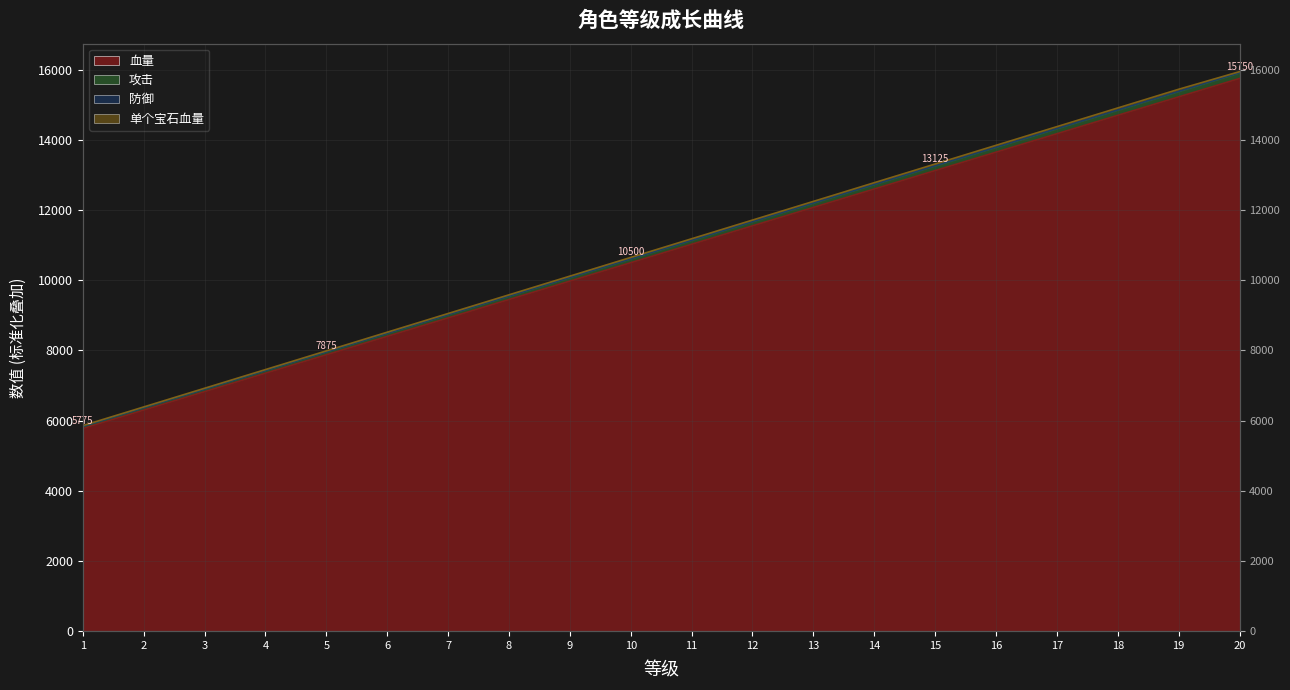

Between 15 and 3, which is larger?

15